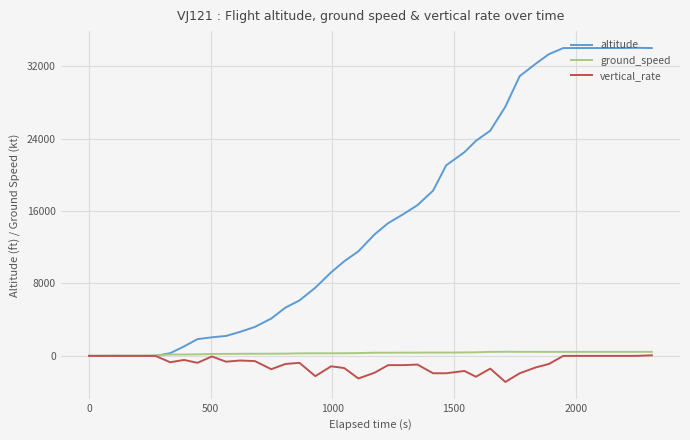

Rank the series by their maximum value, from highest to lowest.

altitude, ground_speed, vertical_rate